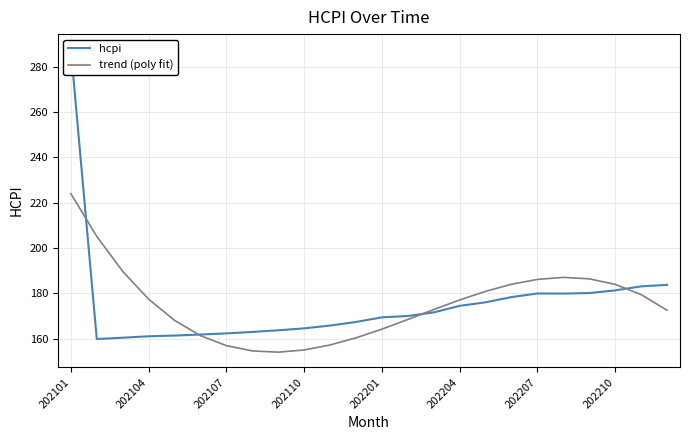

At which label does trend (poly fit) reach its peak?

202101